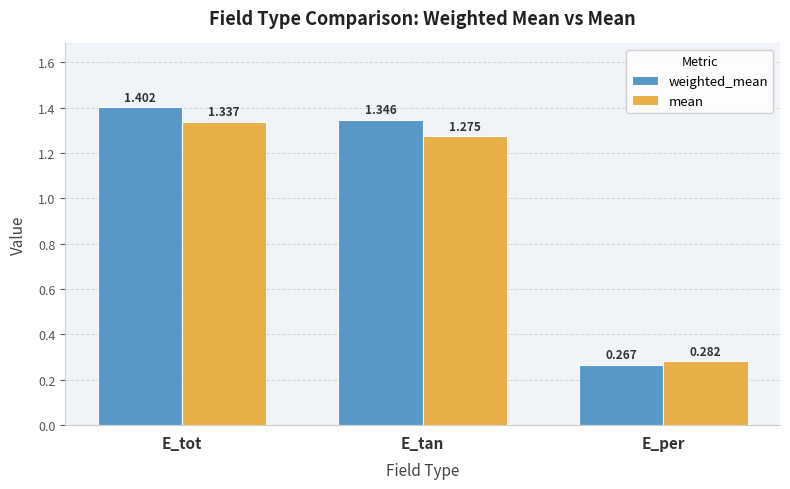

What is the spread (max minus min) of values at E_tot?

0.1